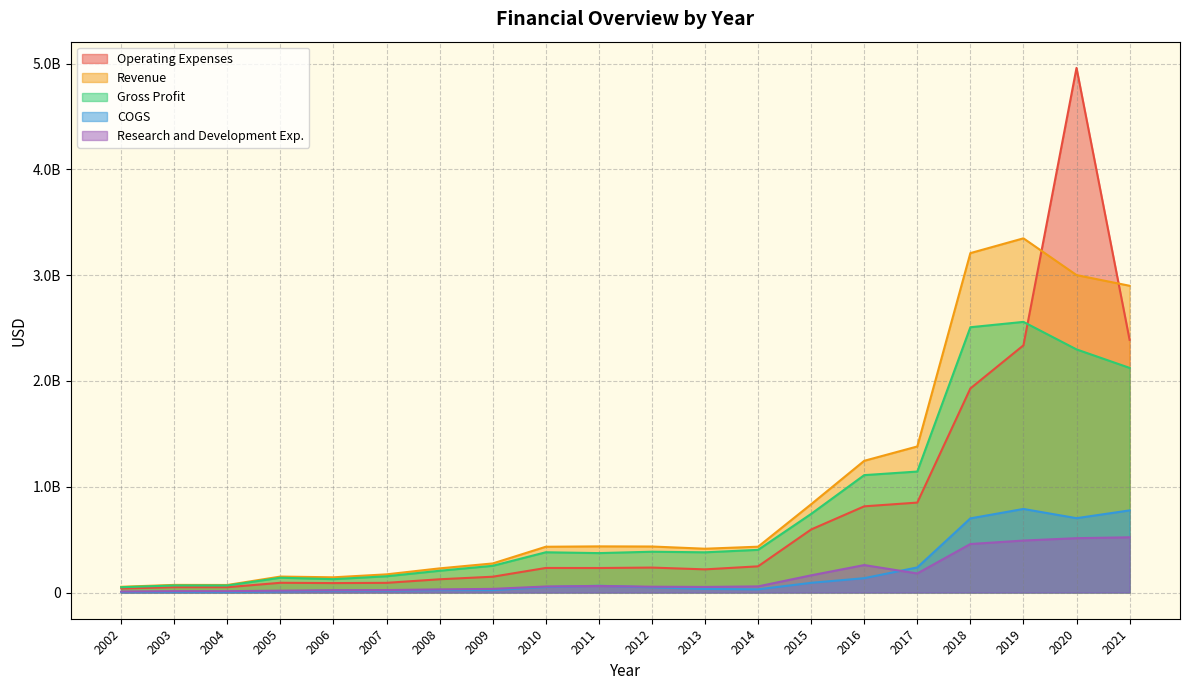

At which category does Operating Expenses reach its first local valley?

2004